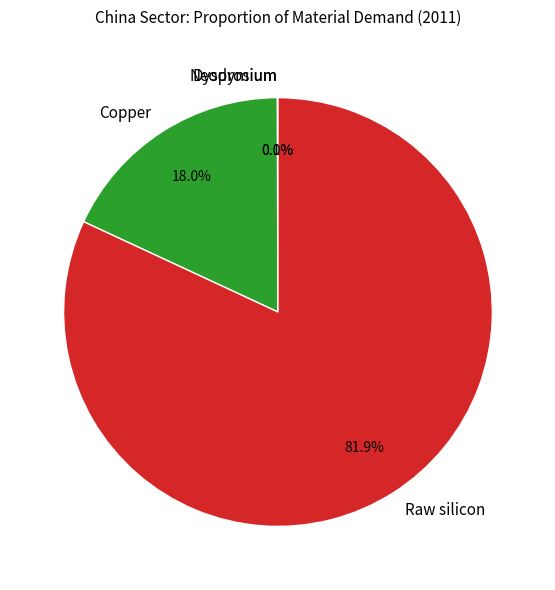

Does any single category account for the majority?

Yes